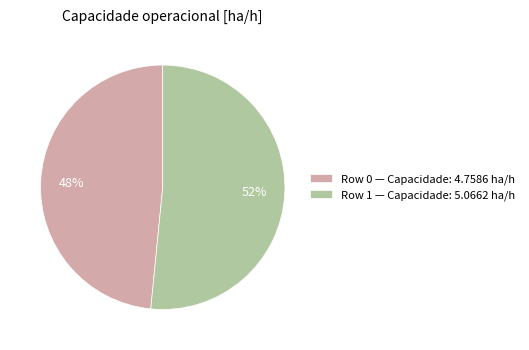

To the nearest percent, what is the combined percentage of Row 0 — Capacidade: 4.7586 ha/h and Row 1 — Capacidade: 5.0662 ha/h?

100%